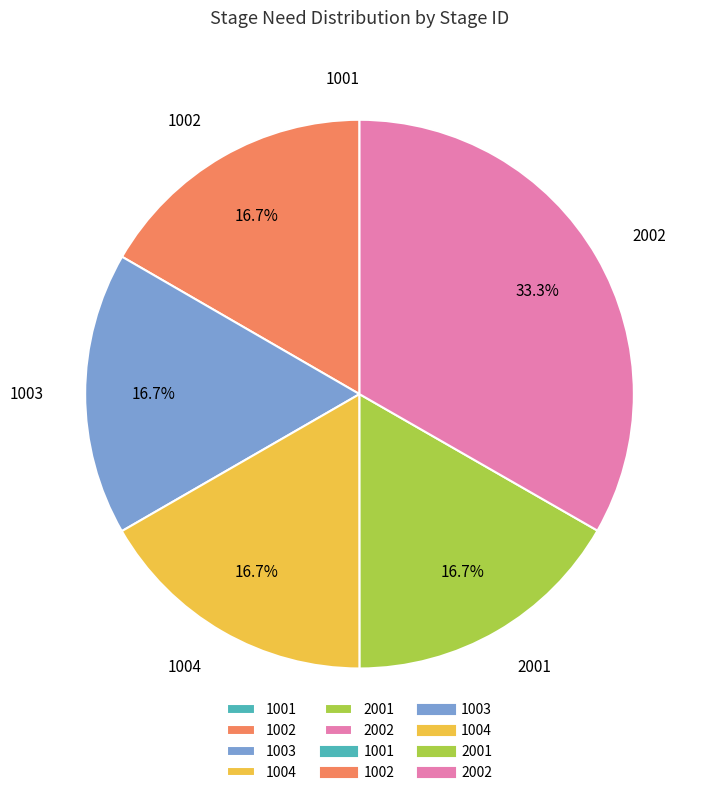

Approximately how many times larger is the value at 1003 compared to 1002?

1.0